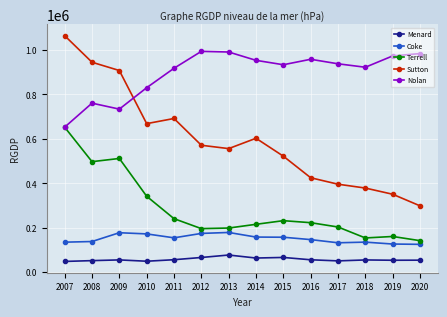

The Nolan series shows 938081 at 2017. True or false?

True